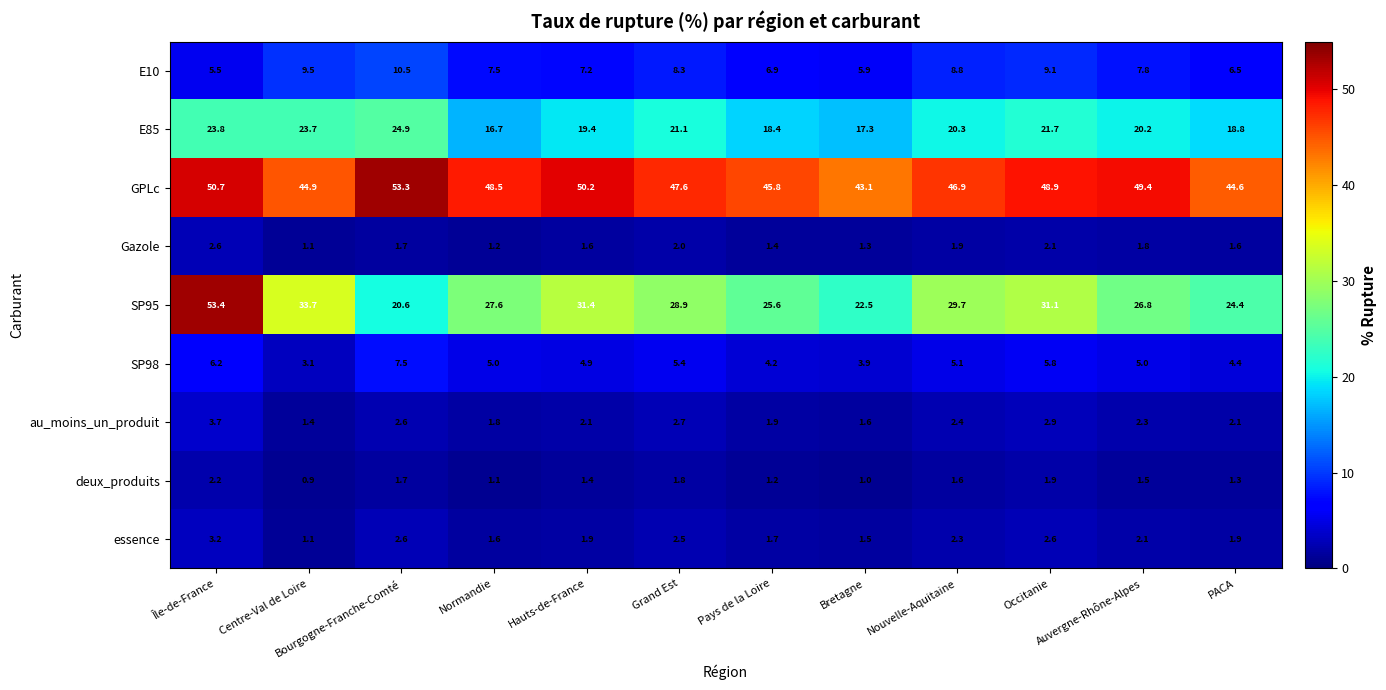

Where does the deux_produits series first go above 1?

Île-de-France